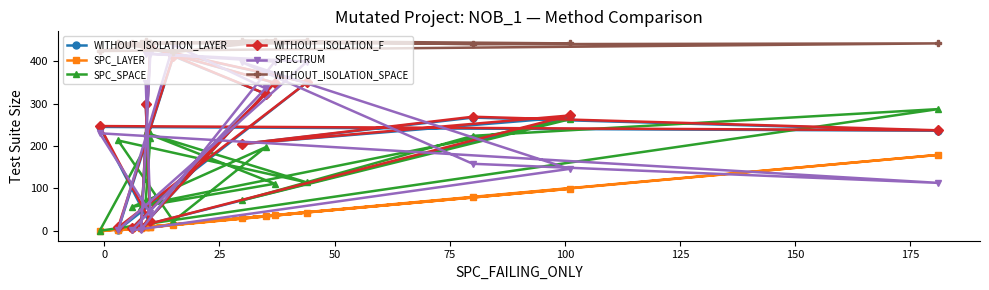

At which category does WITHOUT_ISOLATION_LAYER reach its first local peak?

25